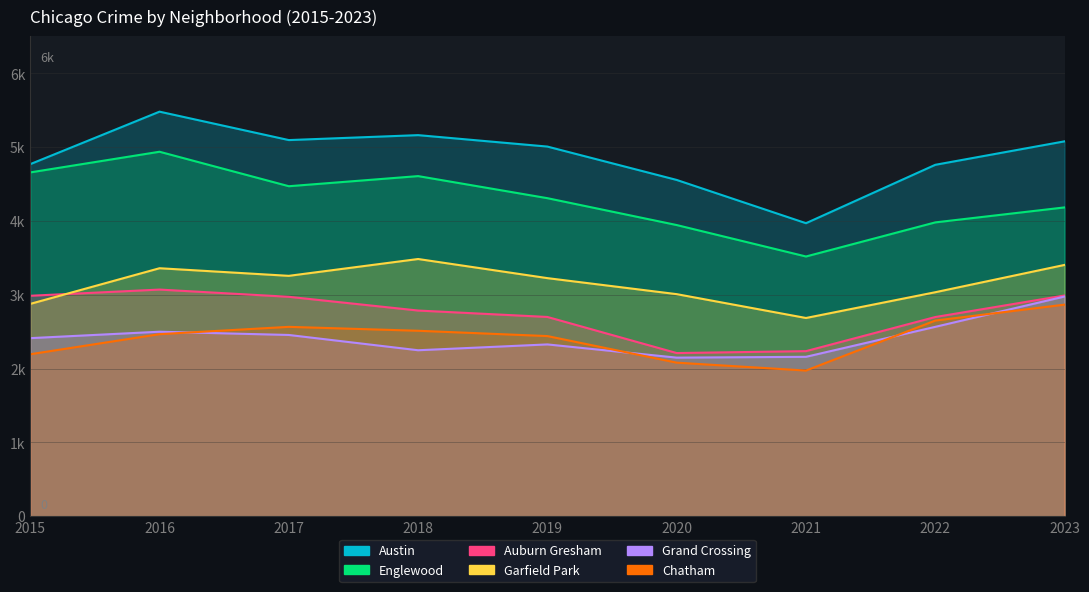

Count the number of categories in the chart.

9